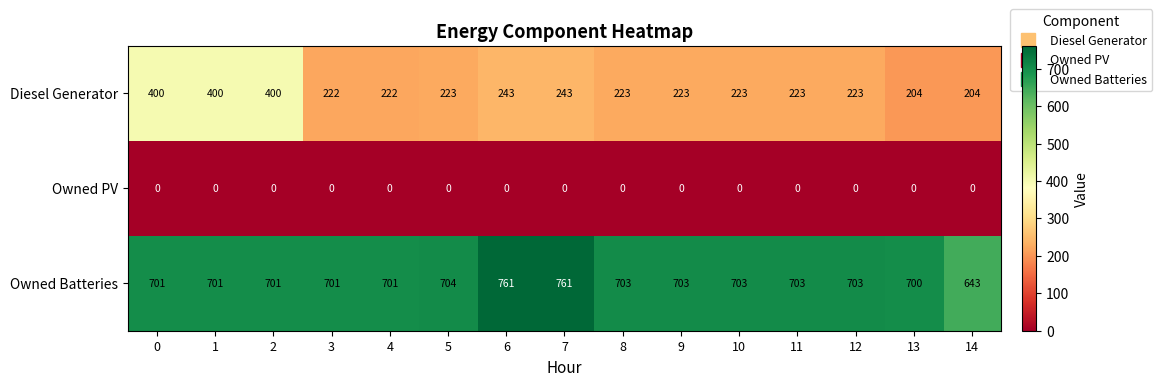

At 12, list the series in order from smallest to largest.

Owned PV, Diesel Generator, Owned Batteries